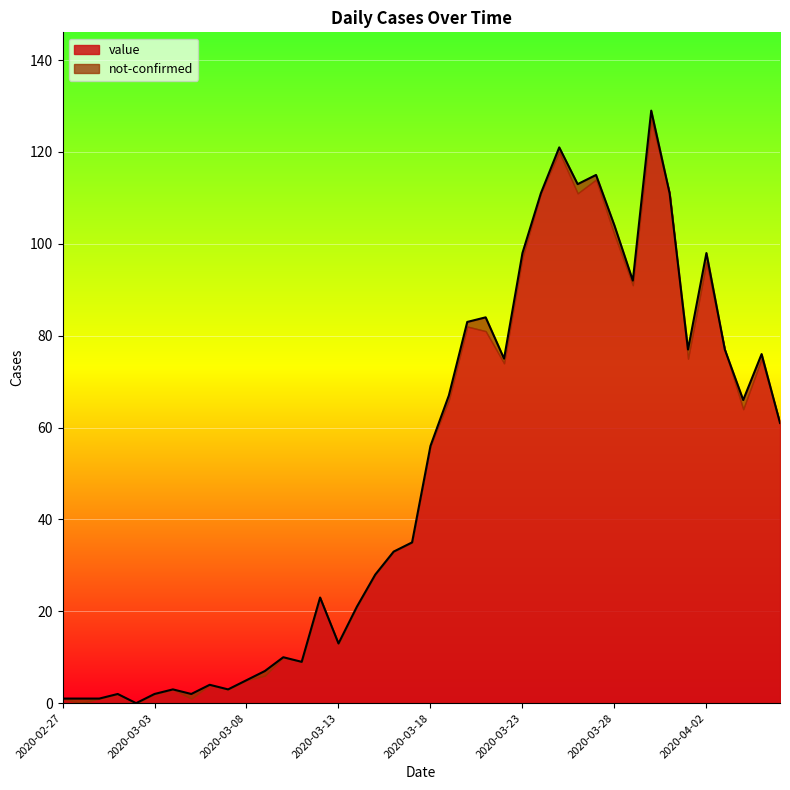

List the labels in order of value, smallest first.

2020-03-02, 2020-02-27, 2020-02-28, 2020-02-29, 2020-03-01, 2020-03-03, 2020-03-05, 2020-03-04, 2020-03-07, 2020-03-06, 2020-03-08, 2020-03-09, 2020-03-11, 2020-03-10, 2020-03-13, 2020-03-14, 2020-03-12, 2020-03-15, 2020-03-16, 2020-03-17, 2020-03-18, 2020-04-06, 2020-04-04, 2020-03-19, 2020-03-22, 2020-04-05, 2020-04-01, 2020-04-03, 2020-03-20, 2020-03-21, 2020-03-29, 2020-03-23, 2020-04-02, 2020-03-28, 2020-03-24, 2020-03-31, 2020-03-26, 2020-03-27, 2020-03-25, 2020-03-30